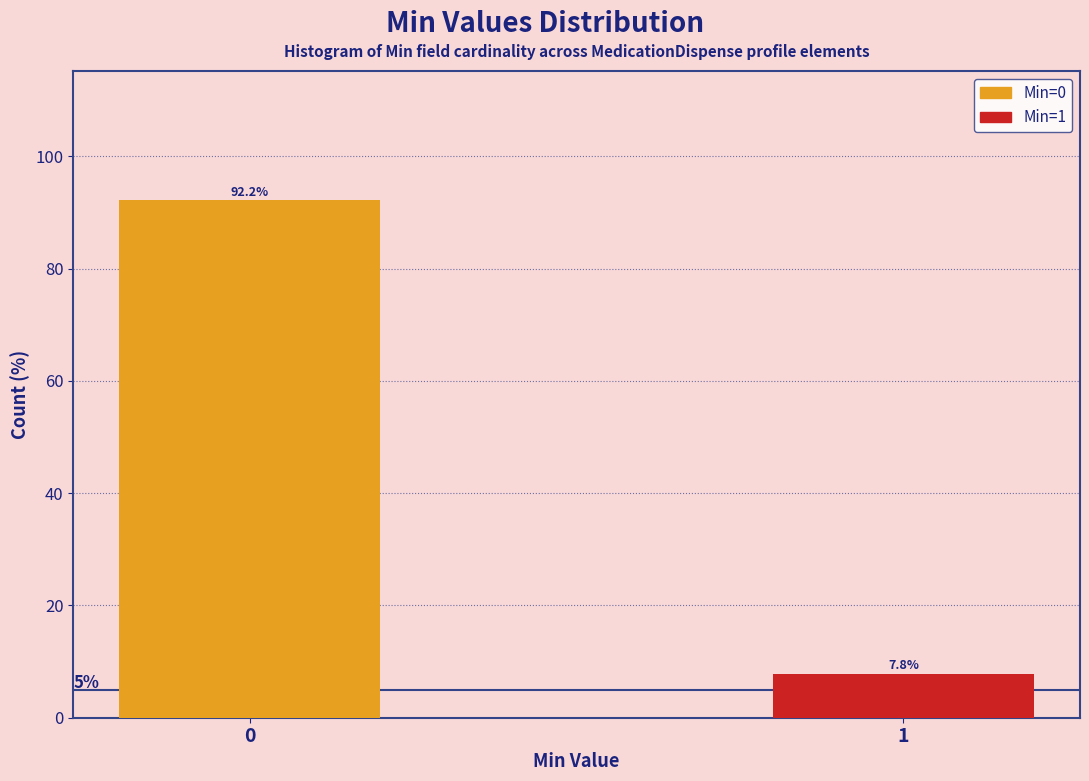

Reading right to left, extract all data points from this chart.

1=7.8	0=92.2